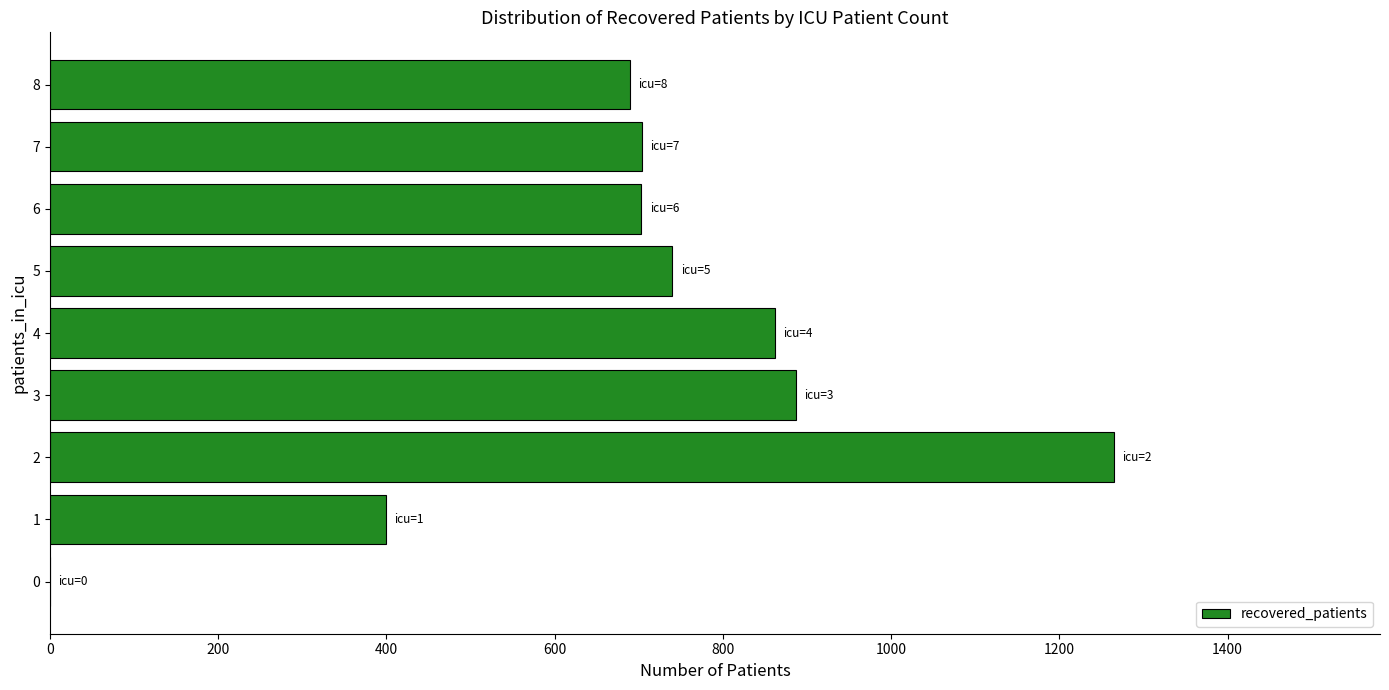

What is the greatest value displayed?

1265